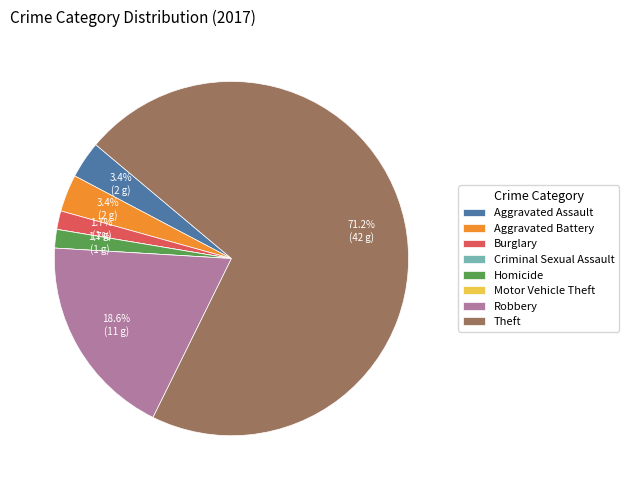

Which category has the biggest portion of the pie?

Theft